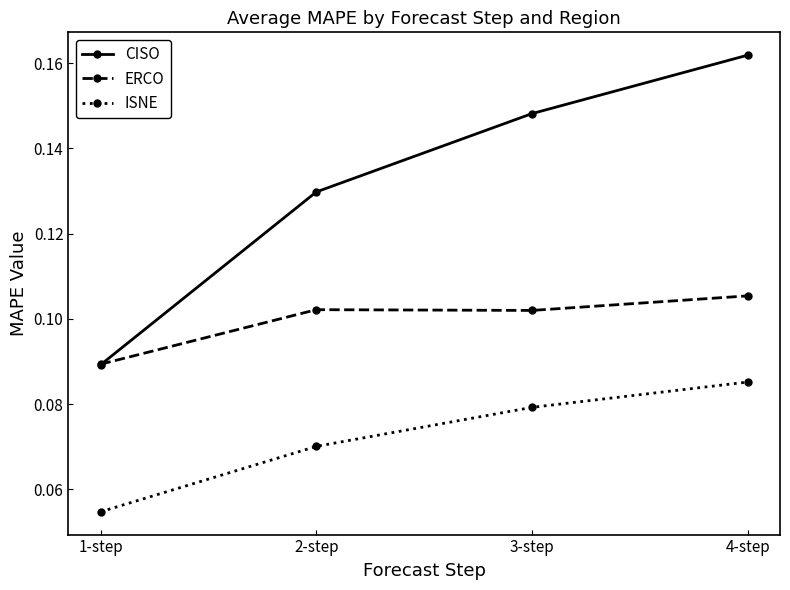

Rank the series at 4-step from highest to lowest value.

CISO, ERCO, ISNE